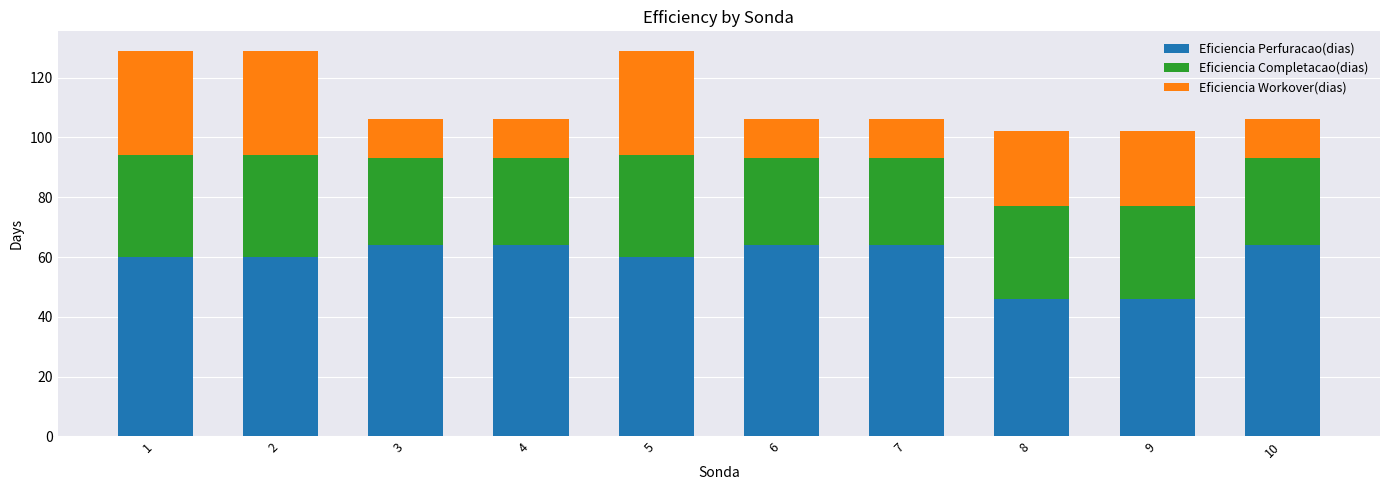

What is the minimum value for Eficiencia Perfuracao(dias)?

46